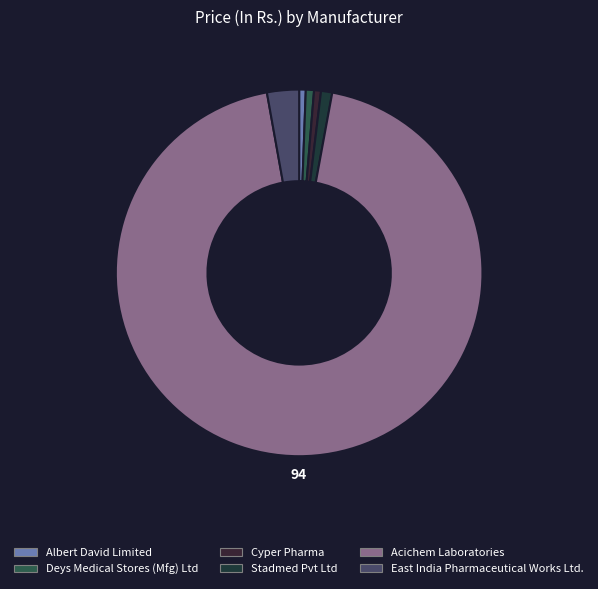

Count the number of slices in the pie.

6